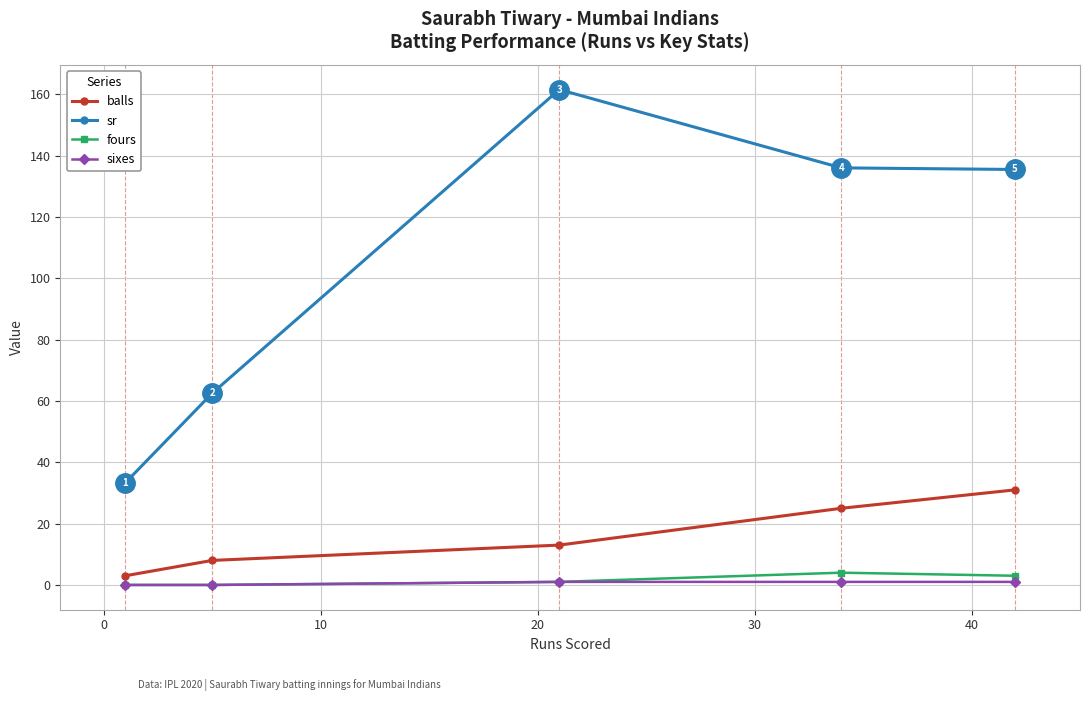

What is the value of the balls point at the 5th from the left?

31.0